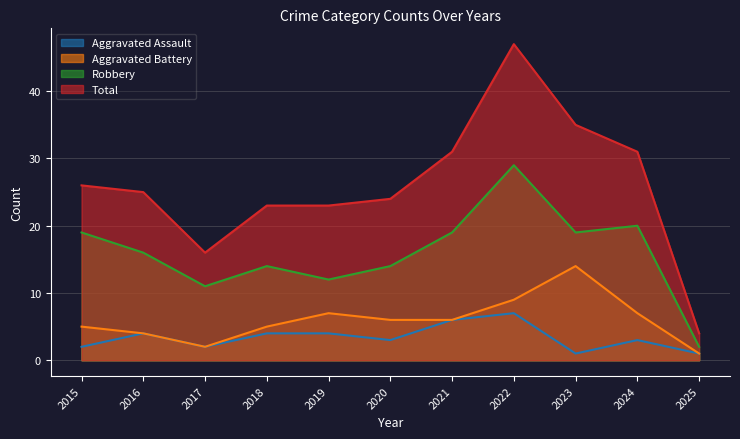

Which series changed the most between 2017 and 2019?

Total